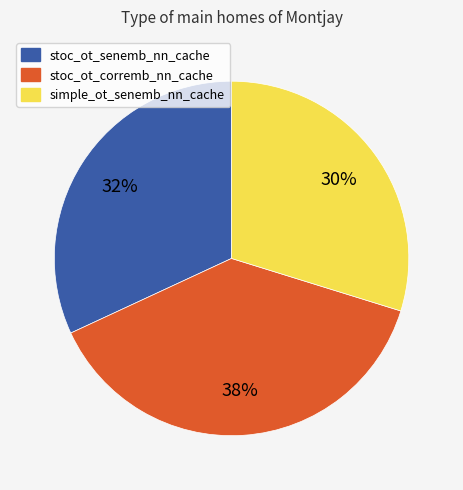

Which slice is the largest?

stoc_ot_corremb_nn_cache